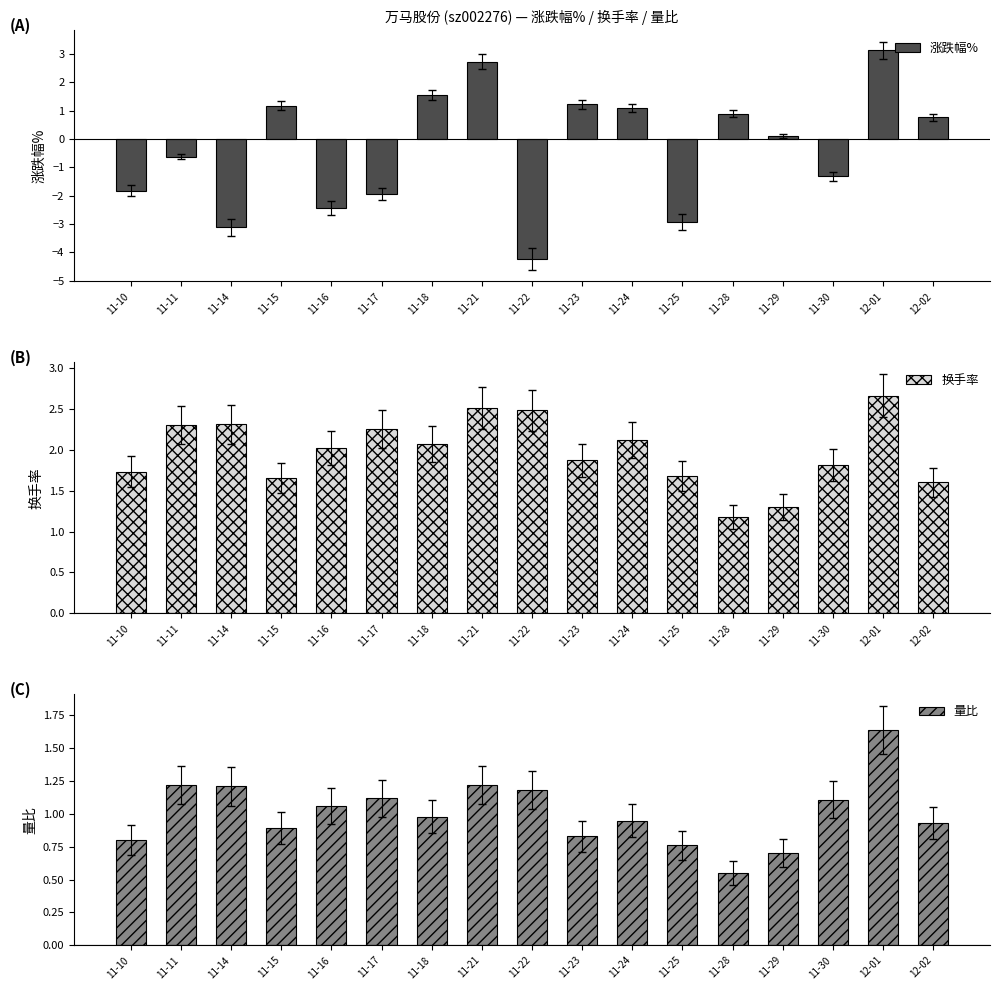

Which category has the lowest value in the 涨跌幅% series?

11-22